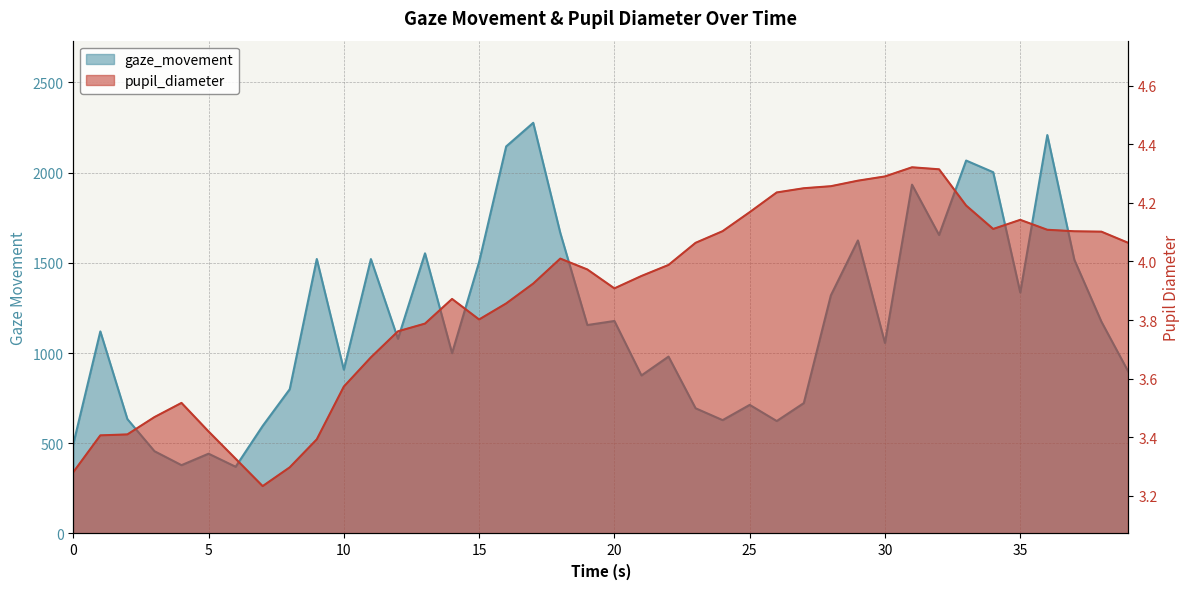

What is the sum of the gaze_movement values at 1 and 13?

2672.2